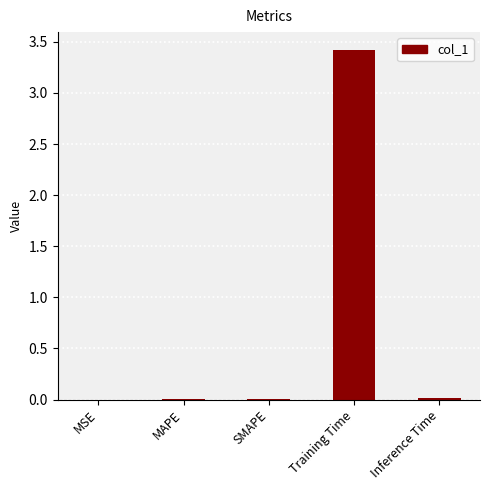

Which label corresponds to the largest value in the chart?

Training Time